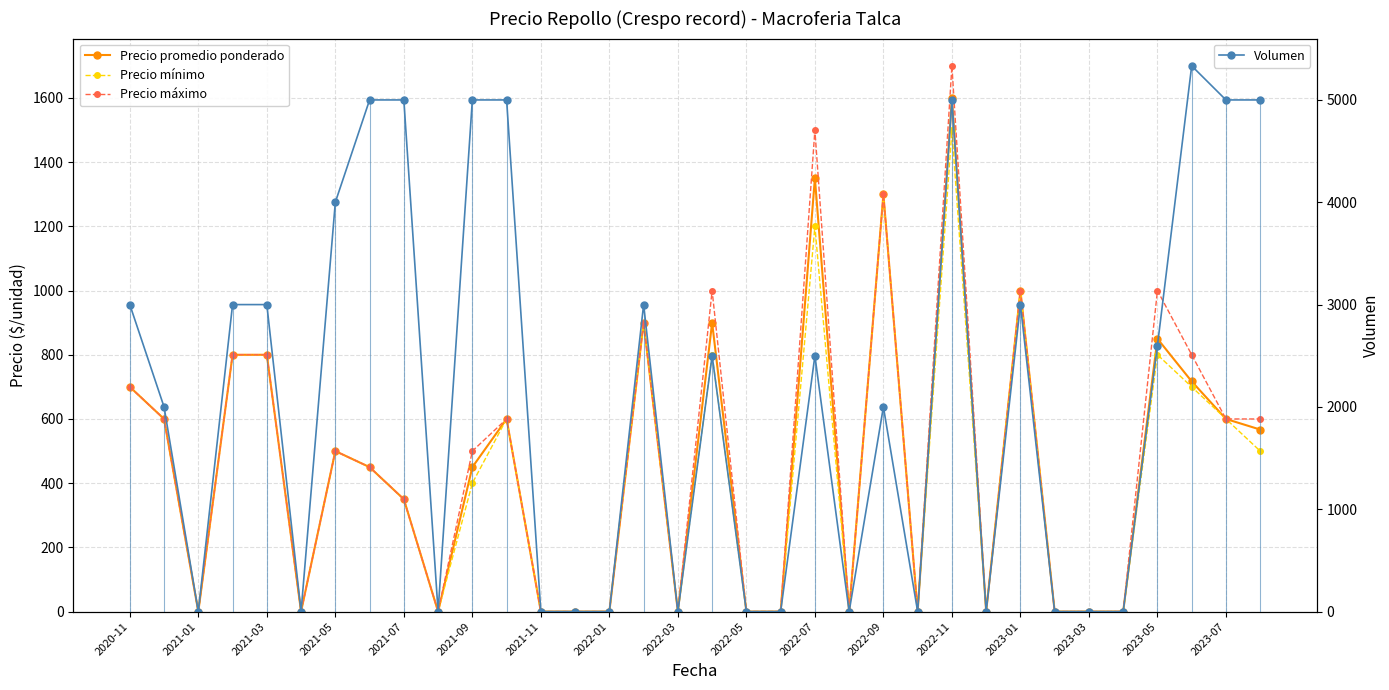

True or false: Volumen has more than 0 points higher than both neighbors.

True